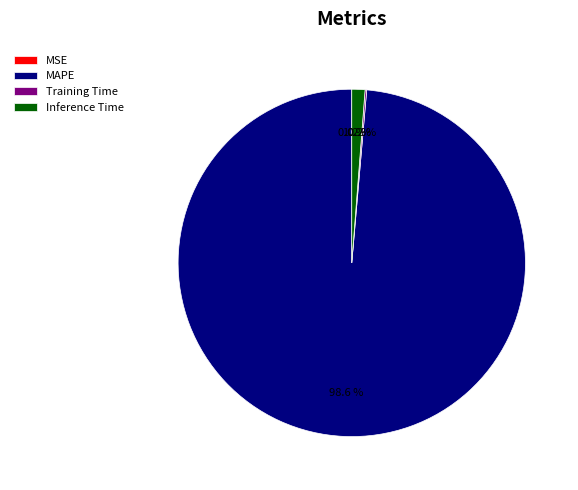

Does Inference Time account for over 50% of the chart?

No